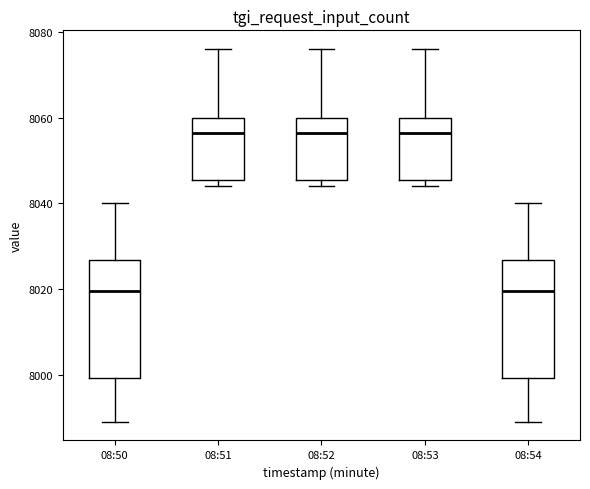

Where is the upper edge of the box for 08:51 on the y-axis? The values are not printed on the chart, so give them approximately, as read against the axis.

8060